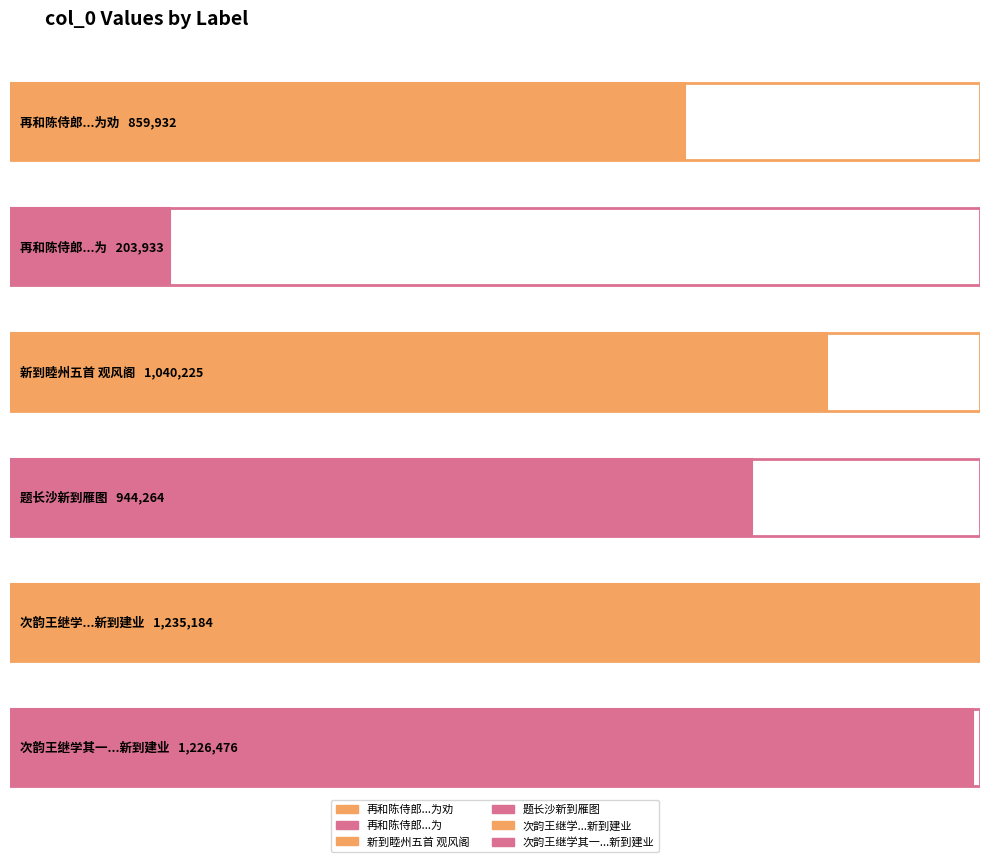

Reading left to right, what are all the values shown in this chart?

859932	203933	1040225	944264	1235184	1226476